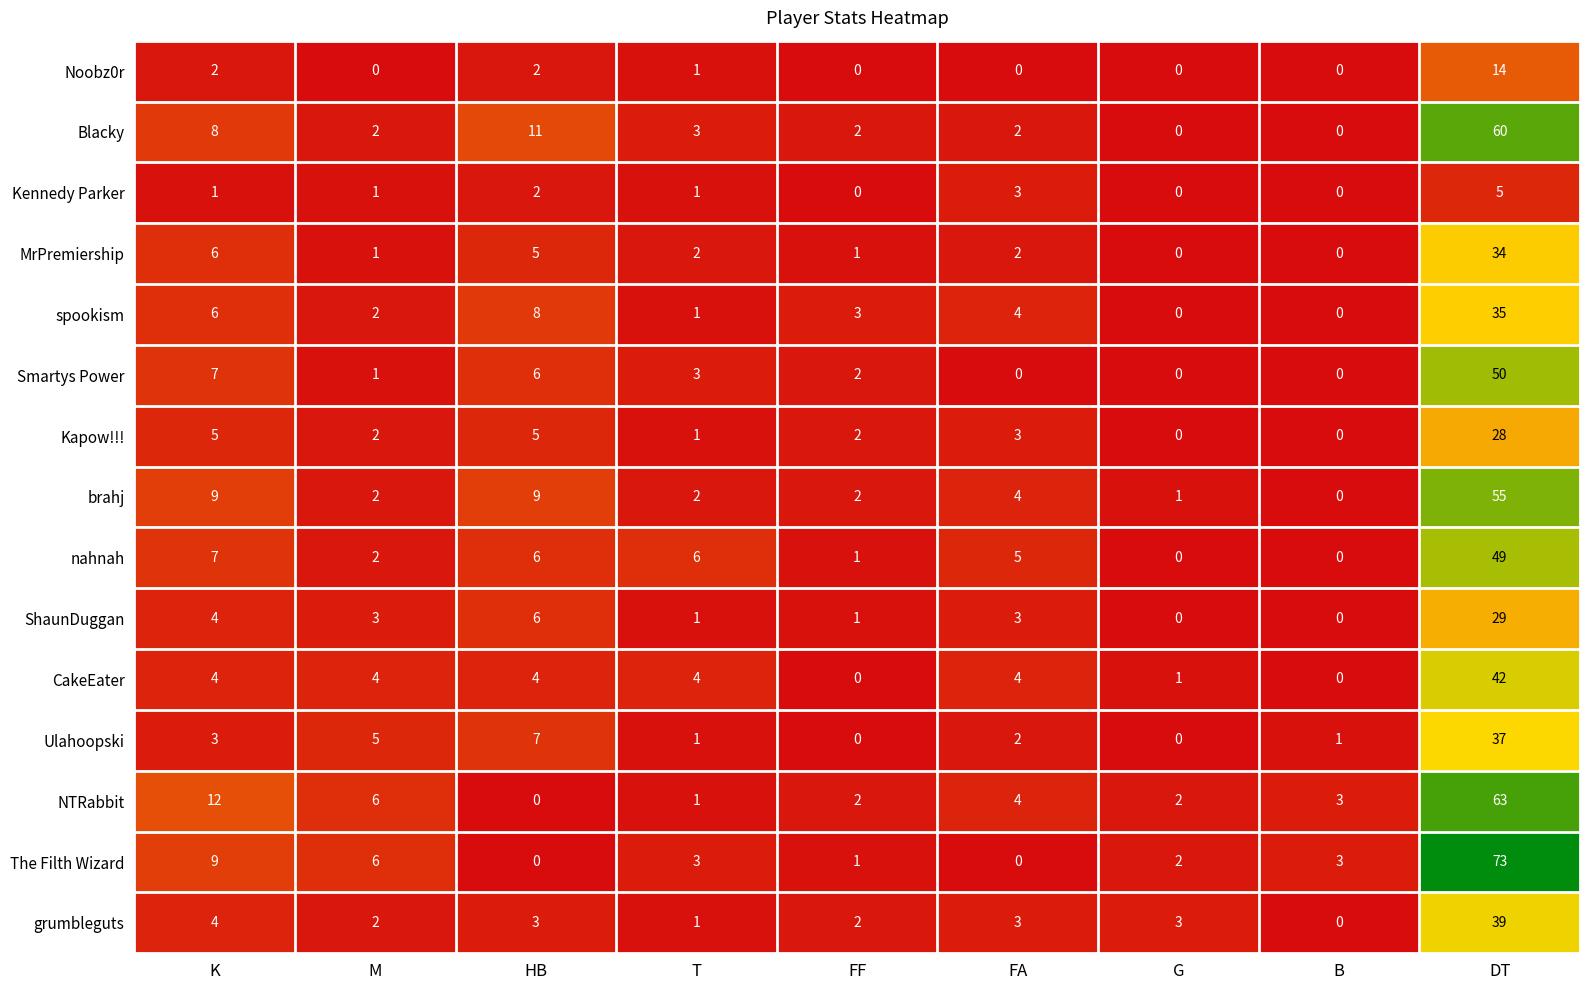

What is the difference between the highest and lowest values at FA?

5